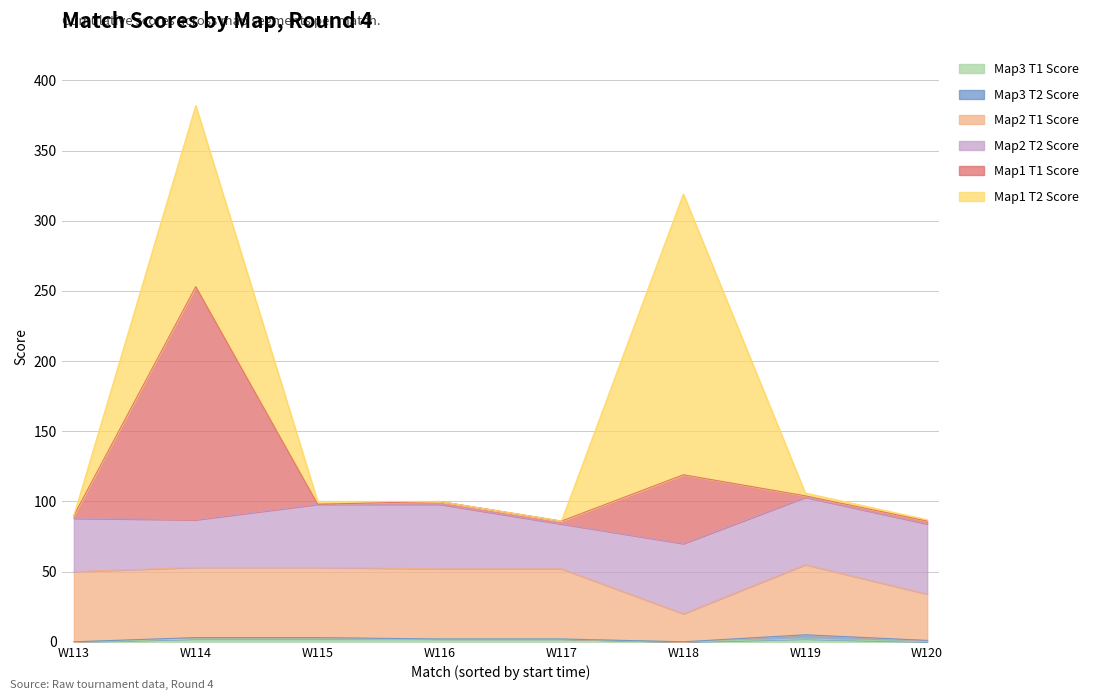

At which category is the sum across all series the highest?

W114